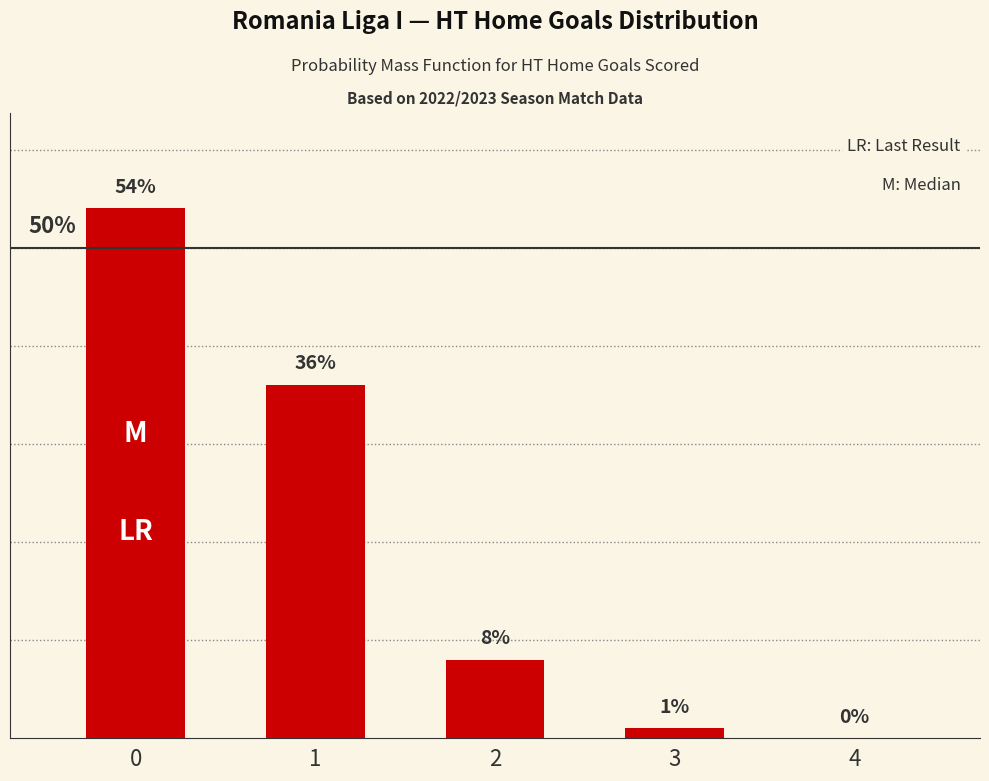

Are the bars horizontal?

No